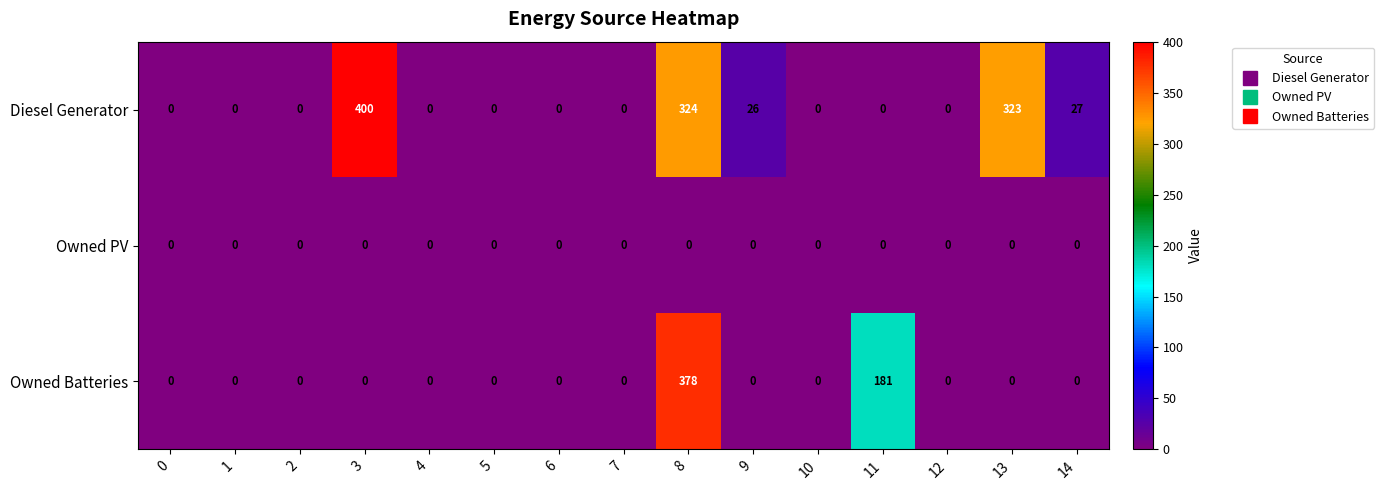

What is the sum of all Diesel Generator values?

1100